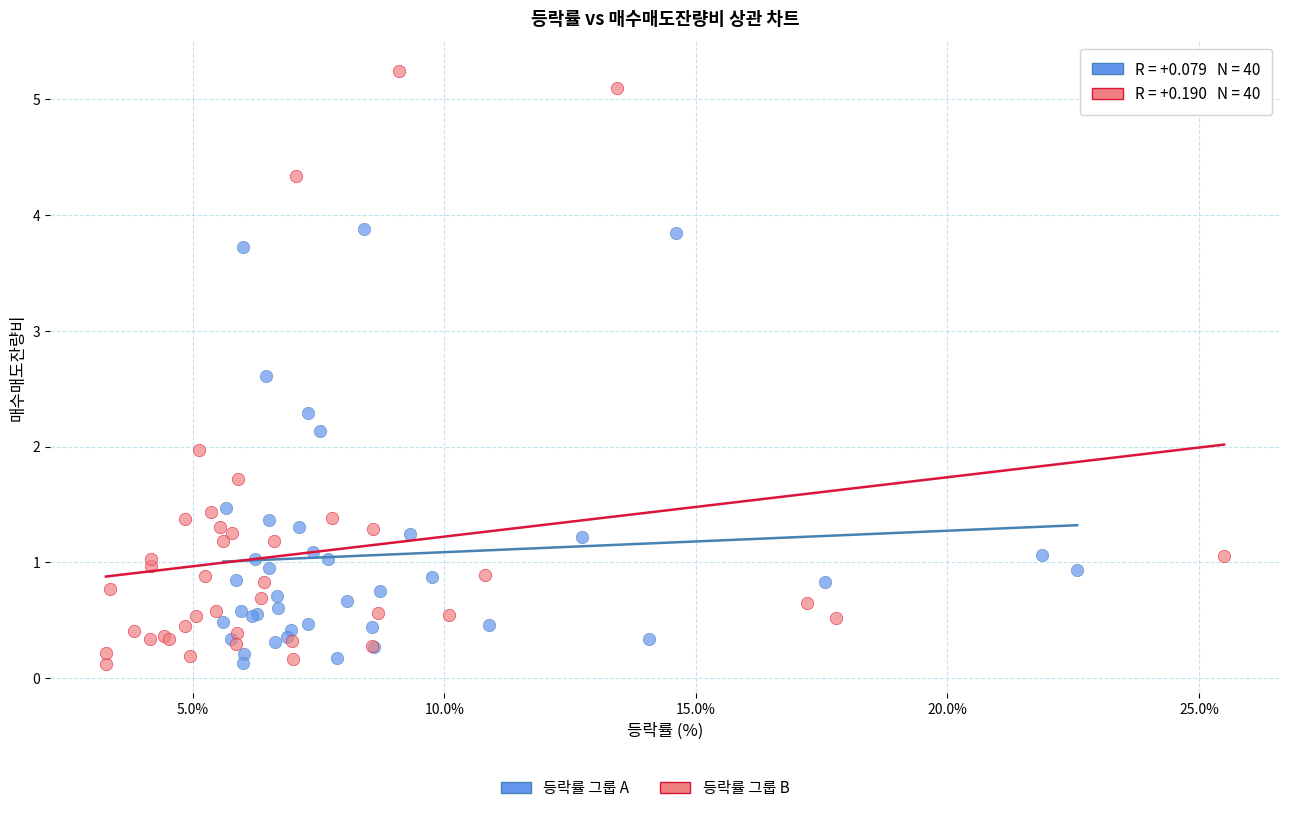

Which series has the widest spread of Y values?

등락률 그룹 B